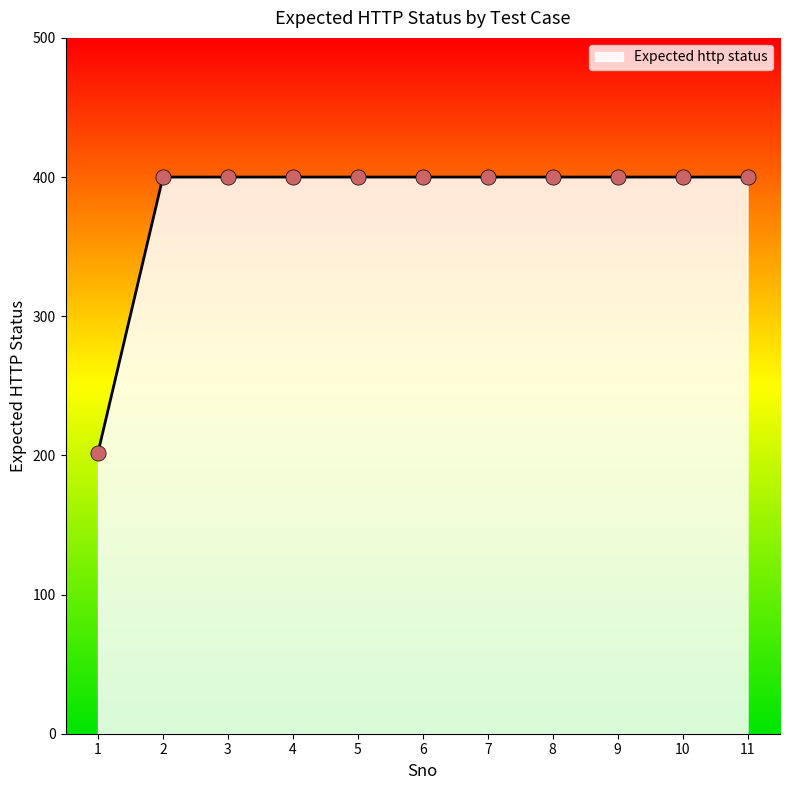

What is the ratio of the value at 3 to the value at 5?

1.0